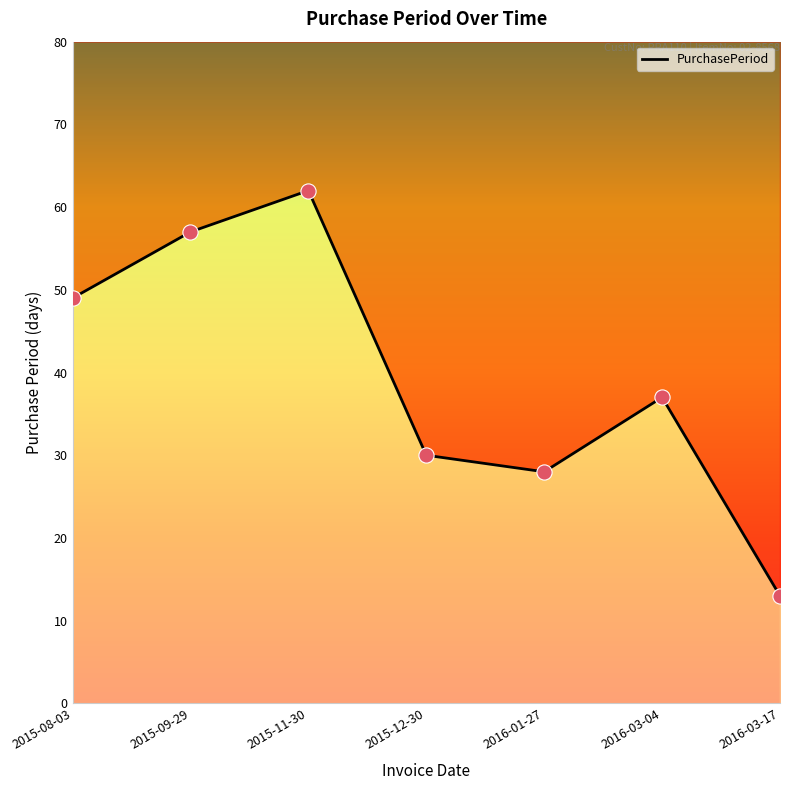

Between 2016-03-04 and 2015-11-30, which is larger?

2015-11-30